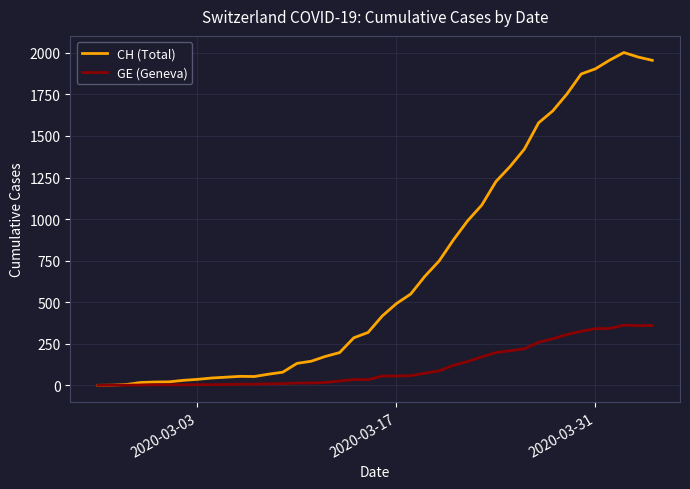

Which series has the largest total across all categories?

CH (Total)